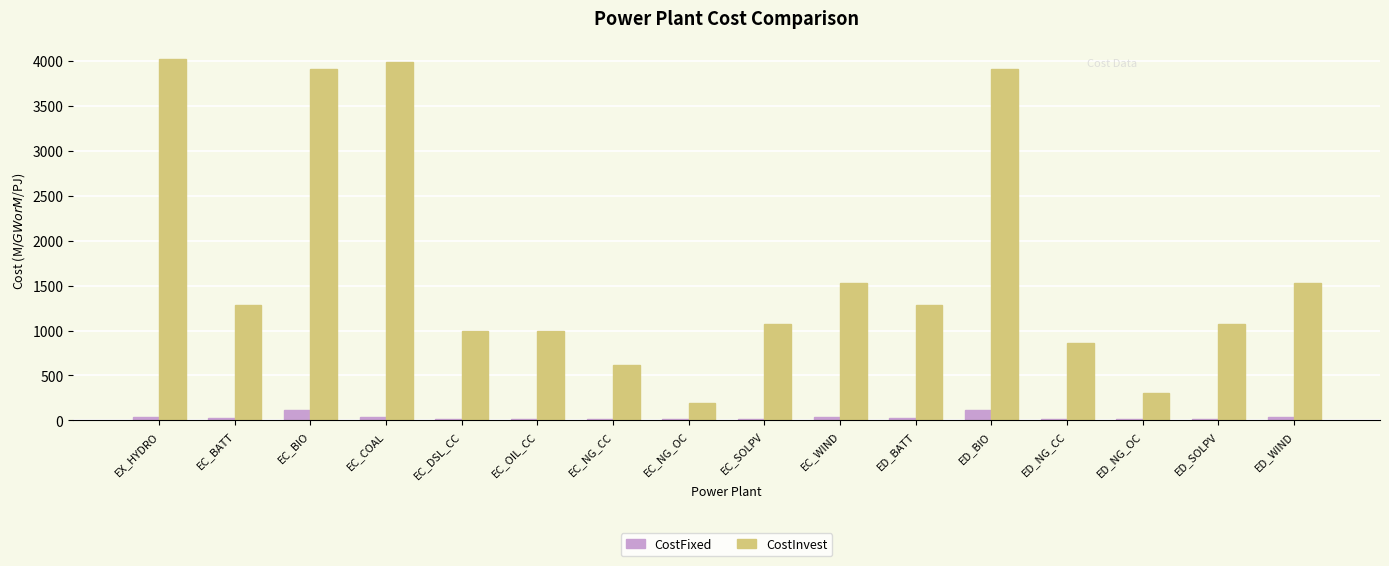

Between EC_BIO and EC_NG_OC, which series saw the biggest shift?

CostInvest